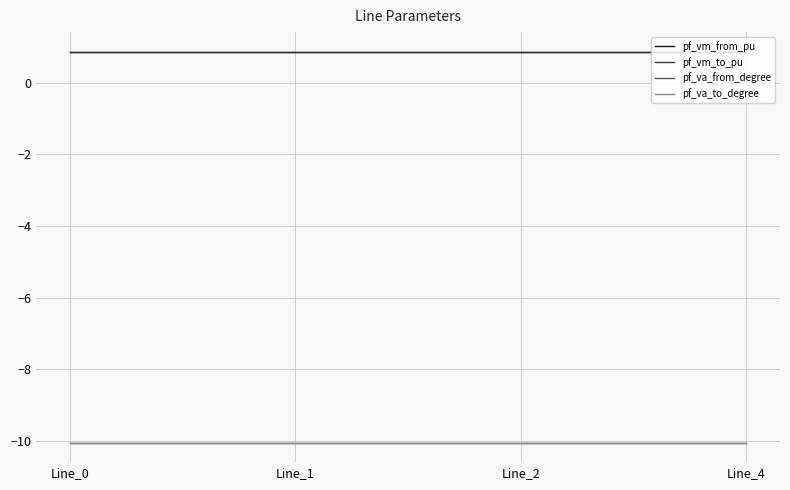

Does the chart have visible grid lines?

Yes